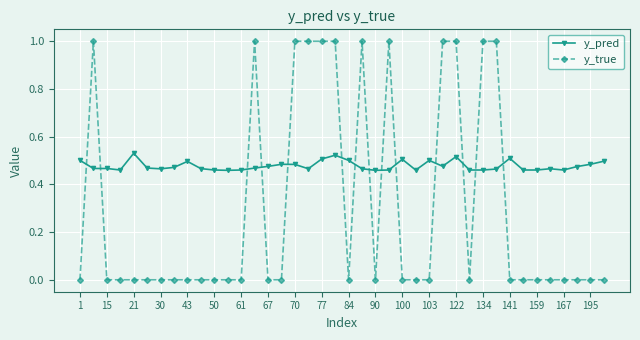

What is the highest value of the y_true series?

1.0